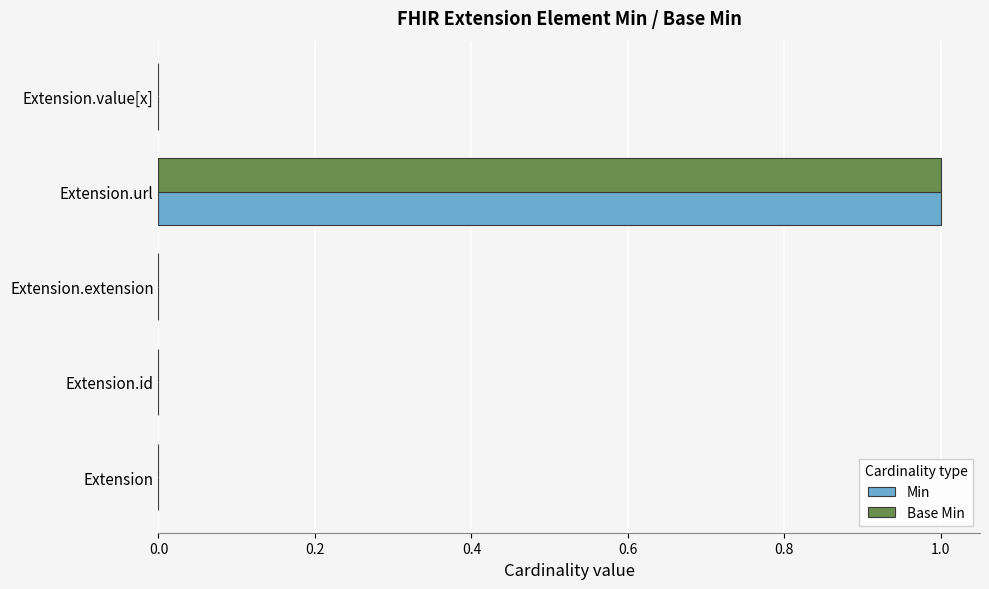

At which label does Min reach its peak?

Extension.url